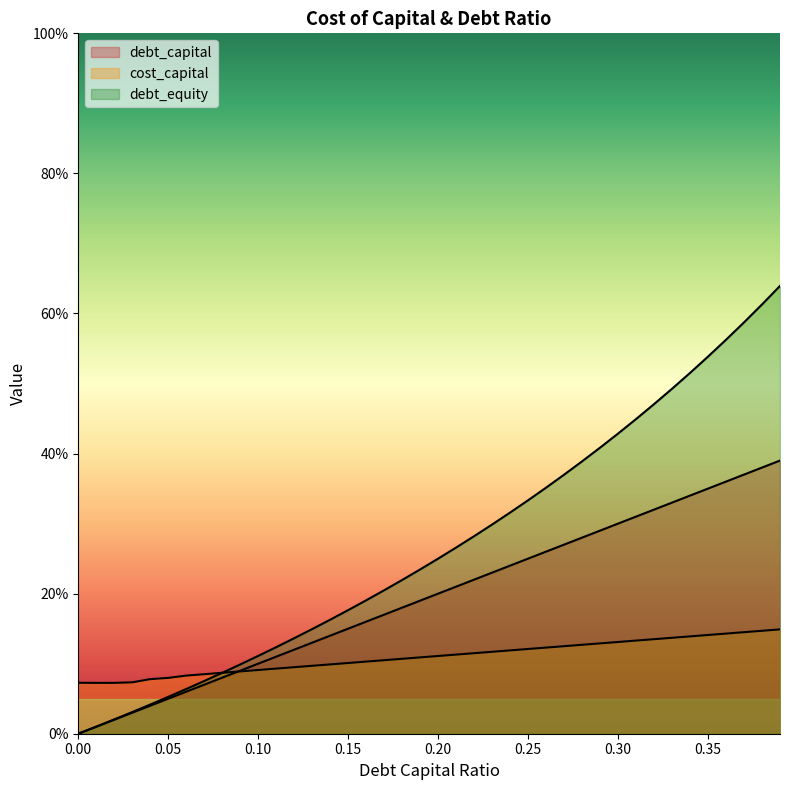

What position from the right is 0.38?

2